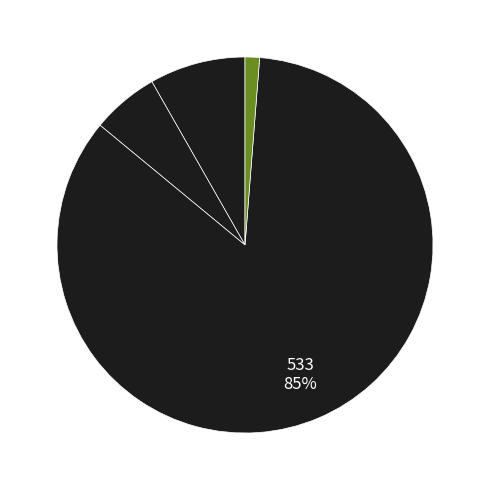

How many slices are in this pie chart?

4